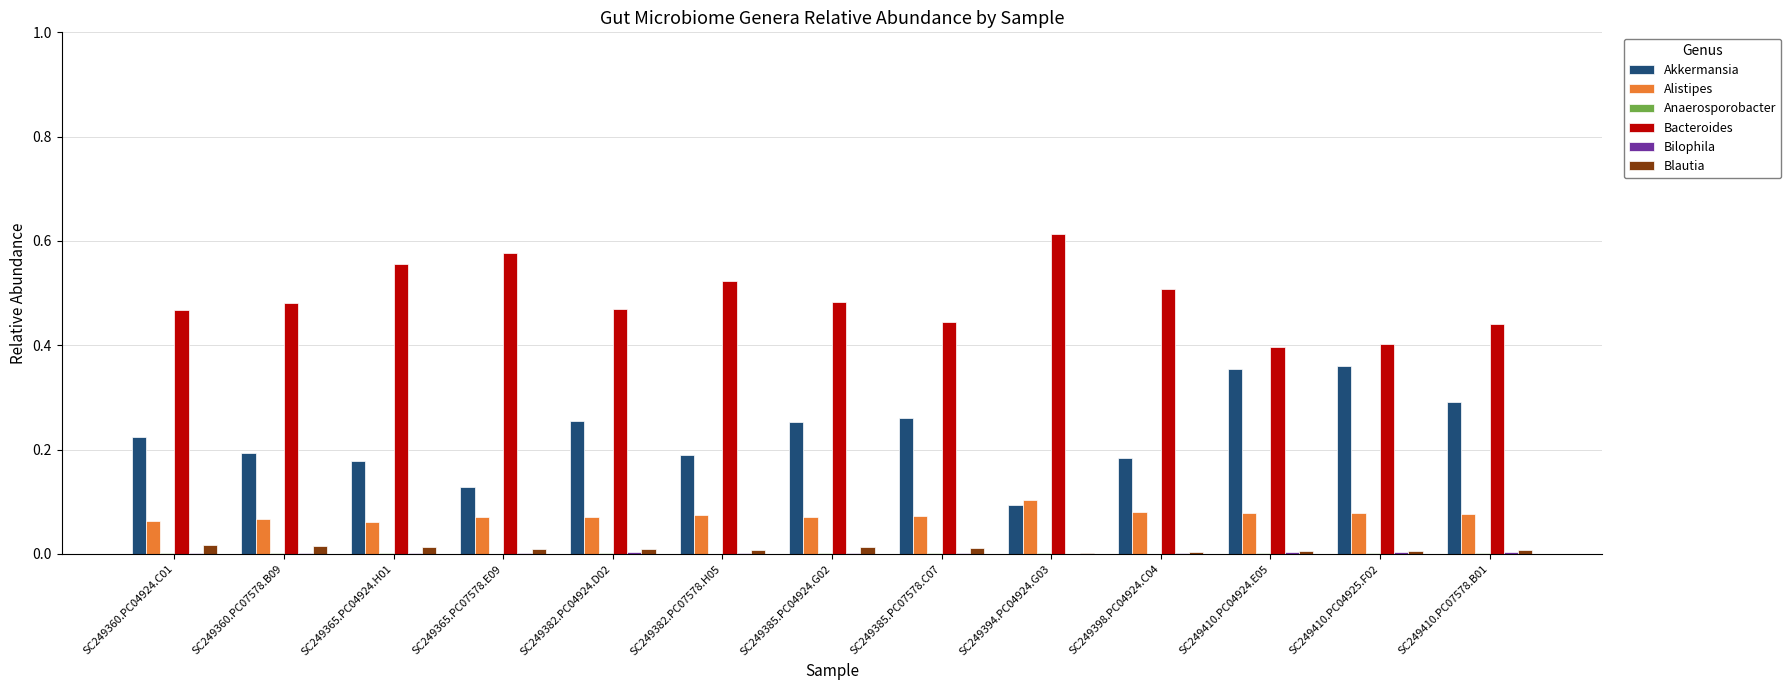

The Blautia series shows 0.0 at SC249382.PC07578.H05. True or false?

True